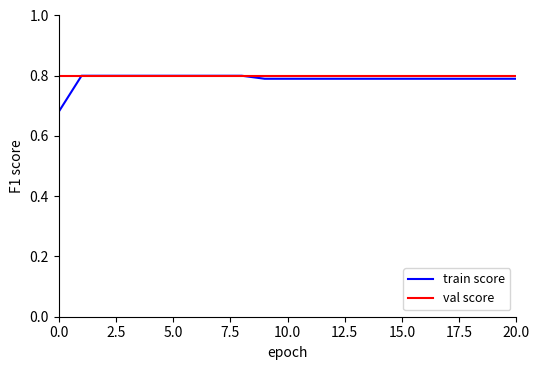

Which series has the largest range (max minus min)?

train score